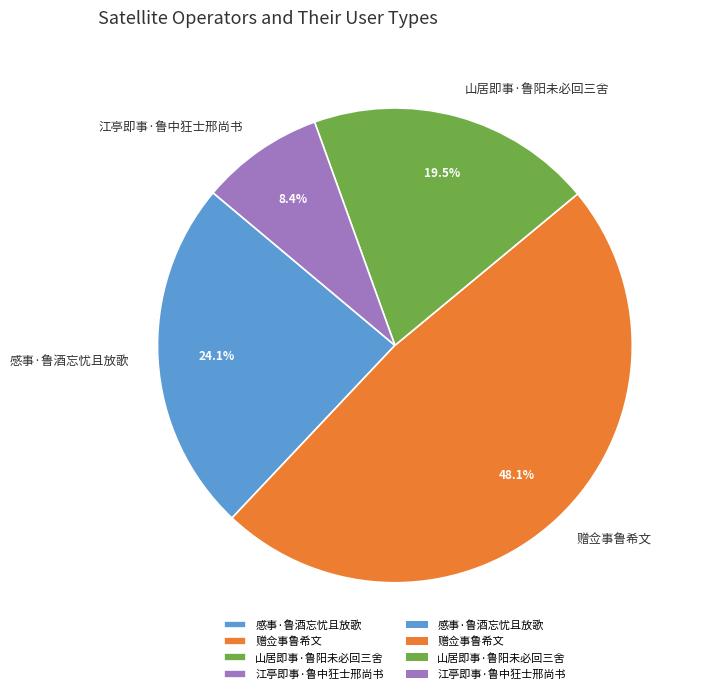

Rank the categories by value from highest to lowest.

赠佥事鲁希文, 感事·鲁酒忘忧且放歌, 山居即事·鲁阳未必回三舍, 江亭即事·鲁中狂士邢尚书